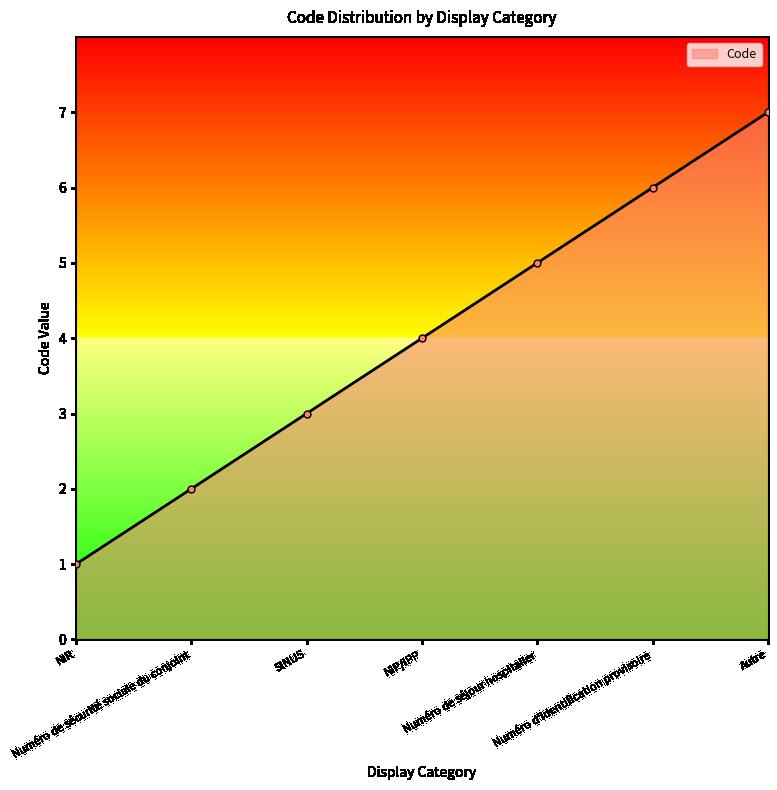

Reading left to right, extract all data points from this chart.

1	2	3	4	5	6	7